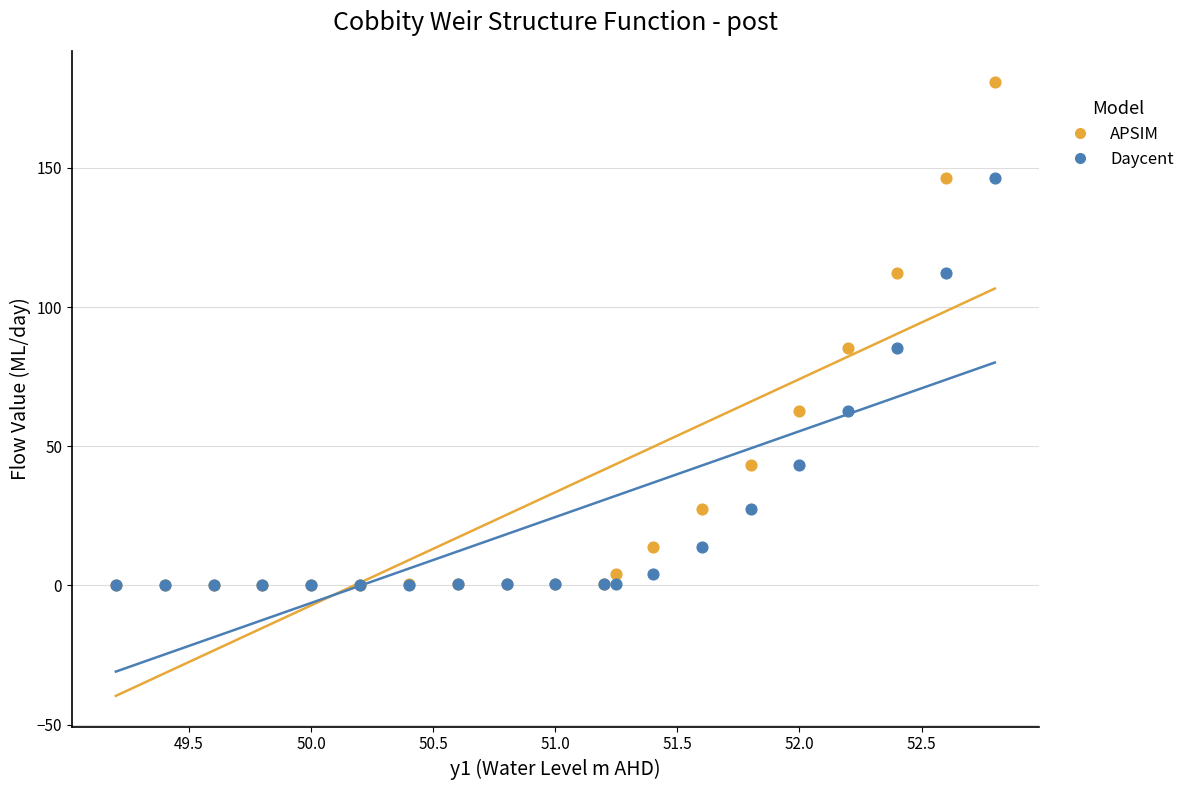

What are all the series names shown in the legend?

APSIM, Daycent